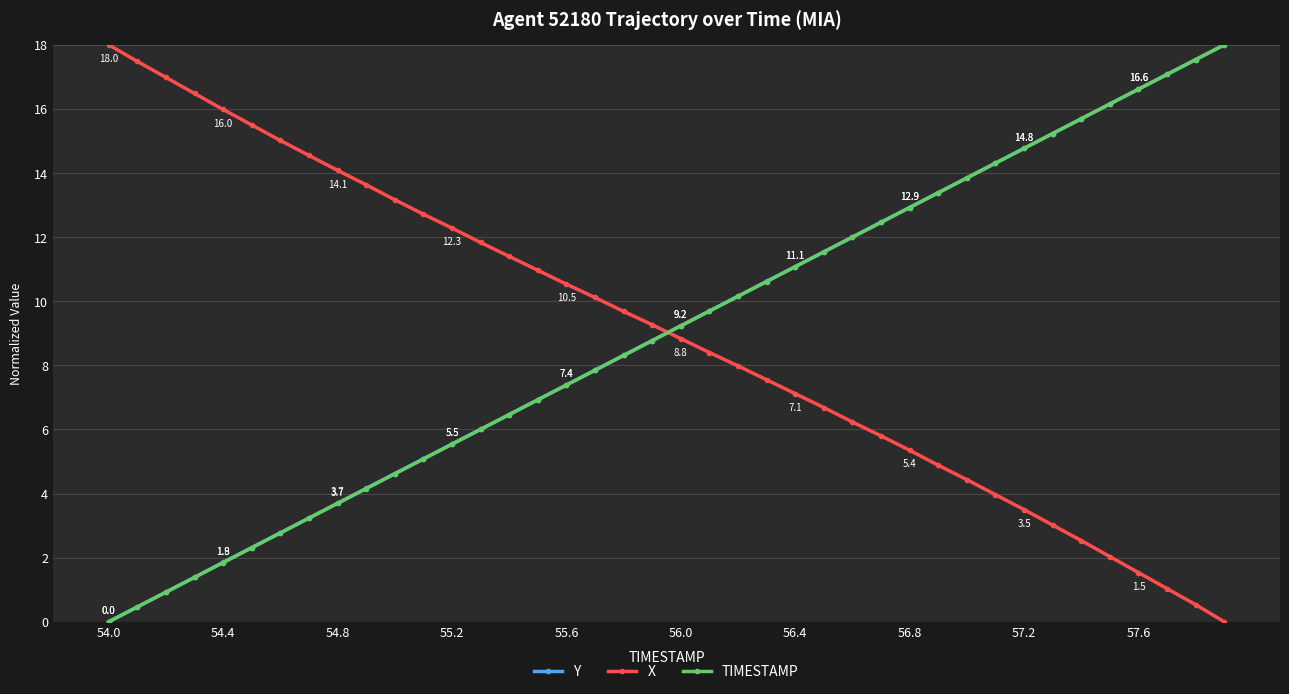

True or false: X has more than 0 points higher than both neighbors.

False